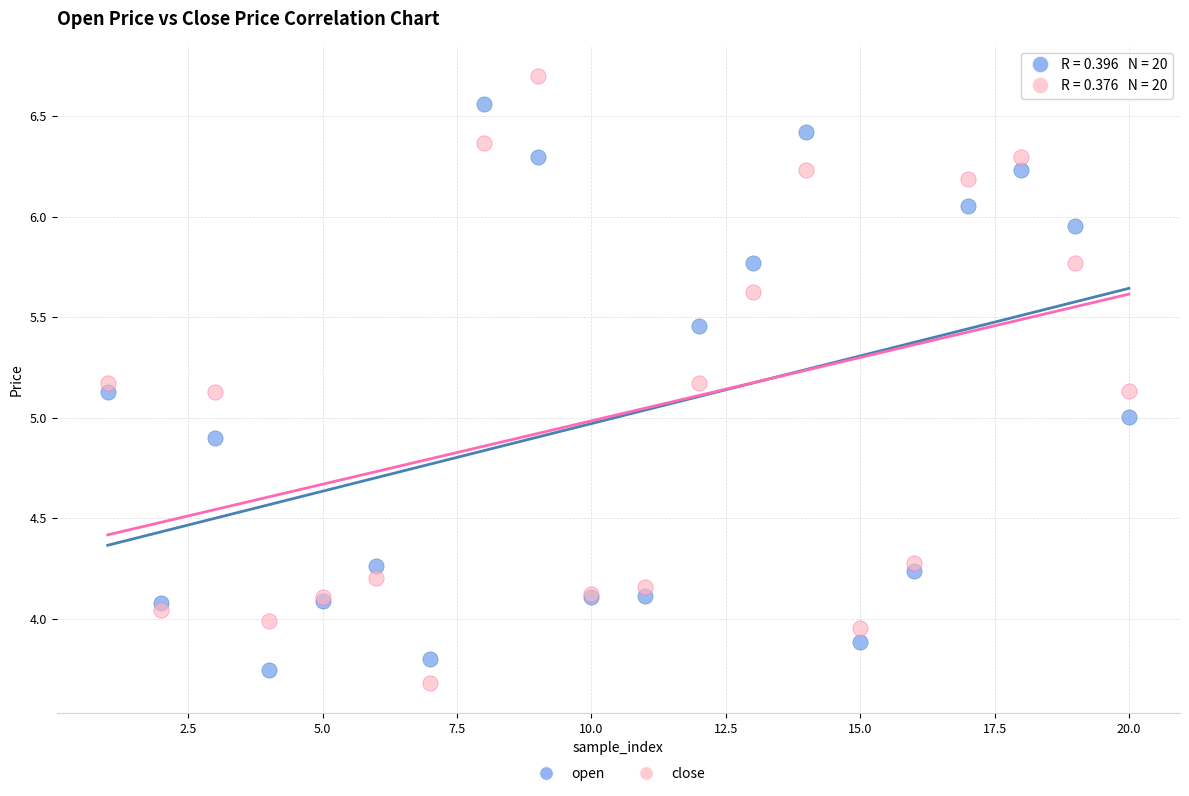

What is the X range (max minus min) for the scatter plot?

19.0